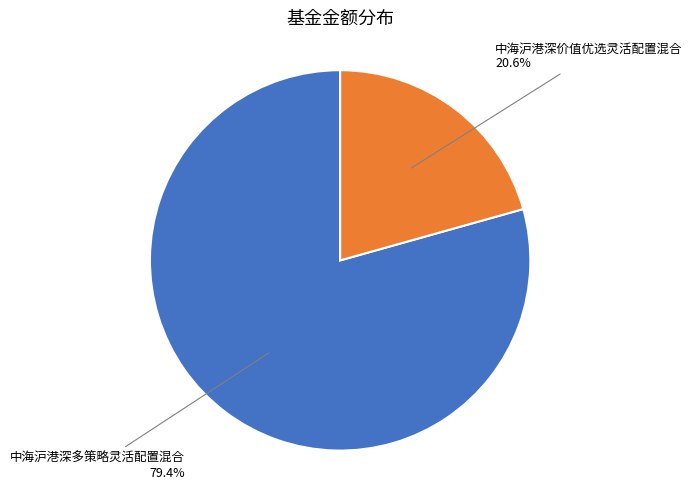

Does any single category account for the majority?

Yes